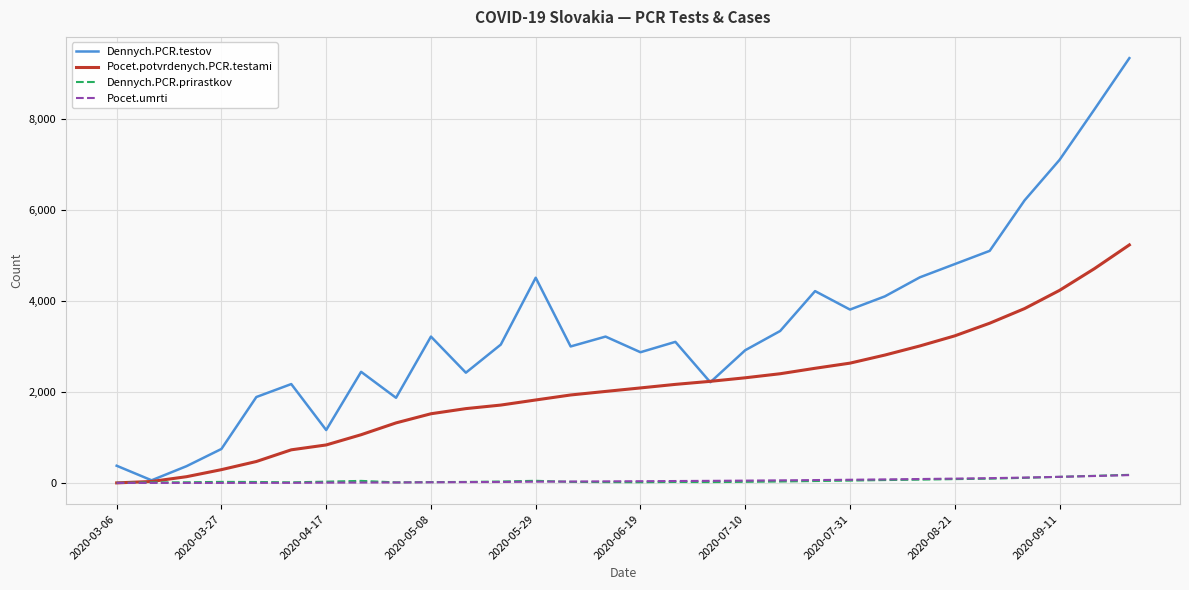

Which series has the widest spread of values?

Dennych.PCR.testov